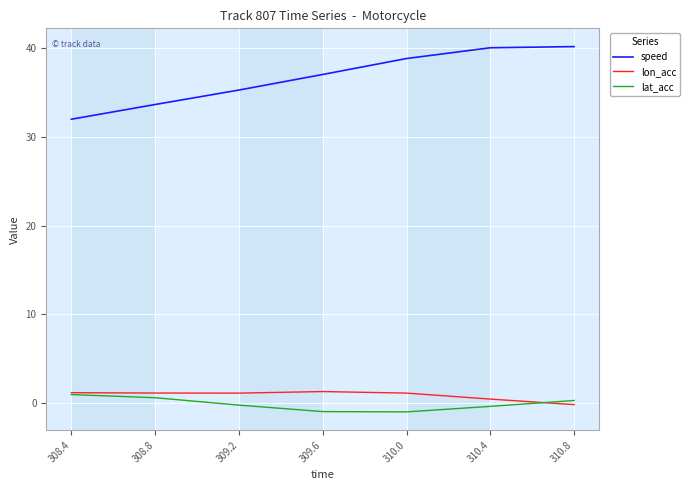

What is the average value of the lat_acc series?

-0.1